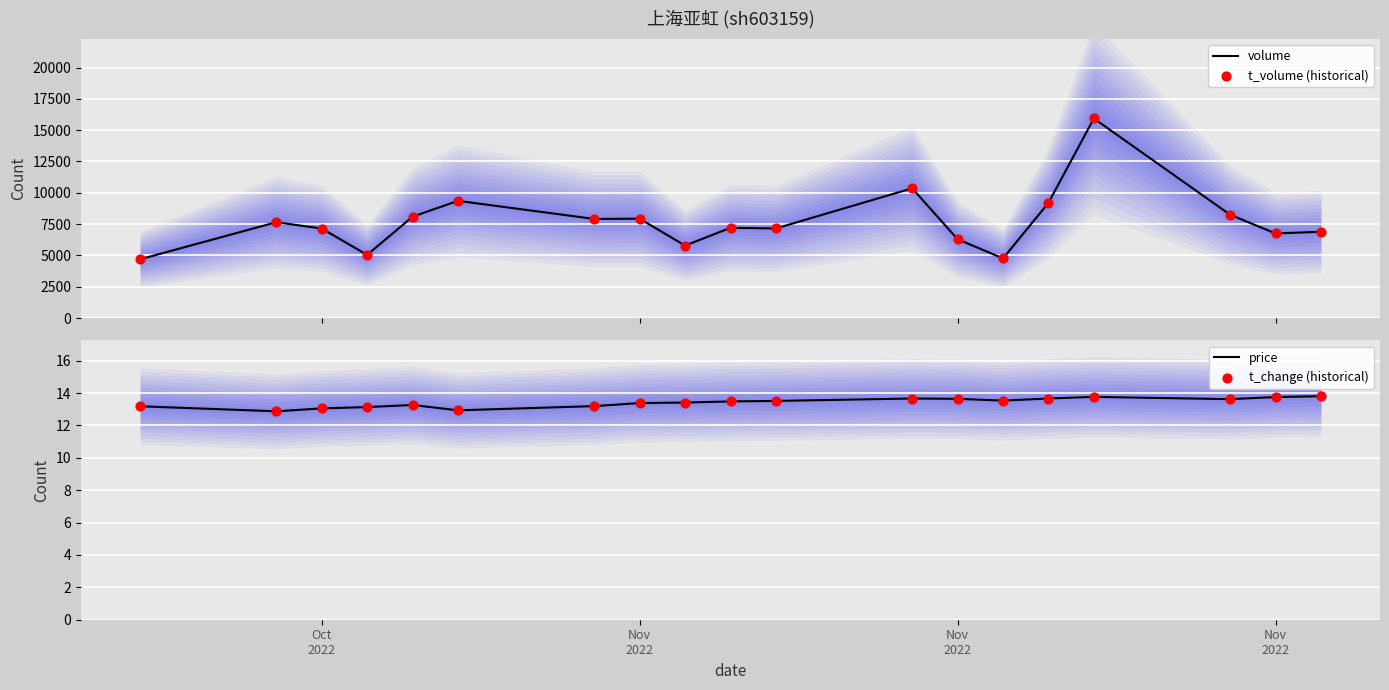

Which series has the largest total across all categories?

volume